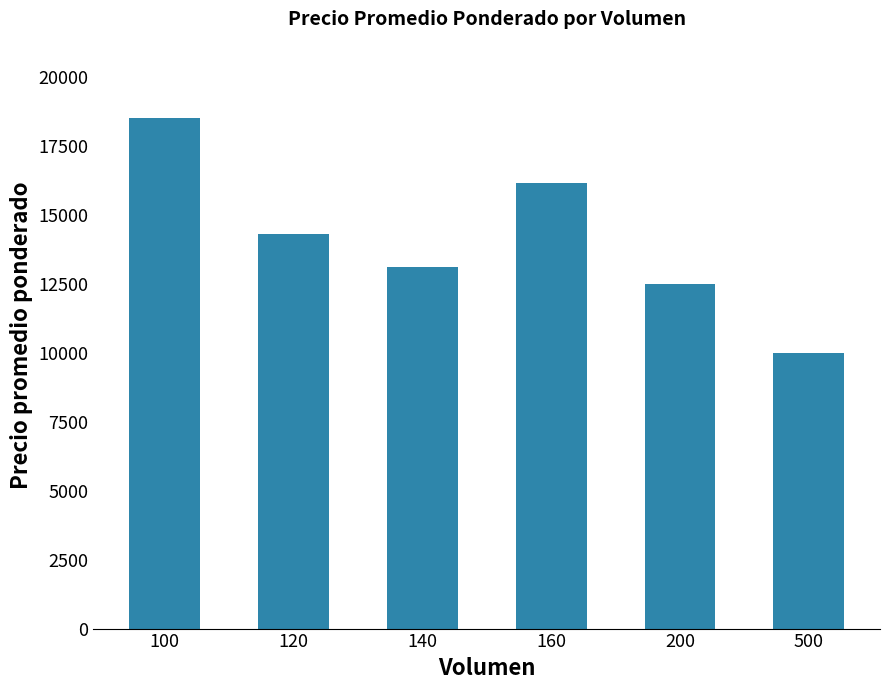

Which has a higher value, 120 or 140?

120